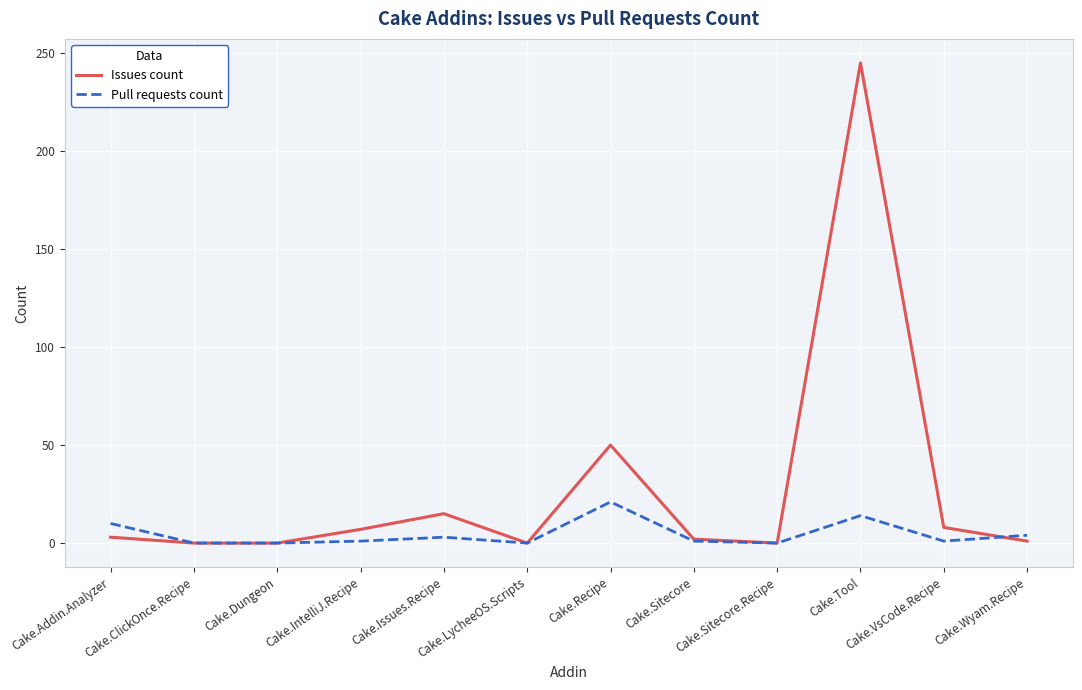

What is the difference between the highest and lowest values at Cake.Sitecore?

1